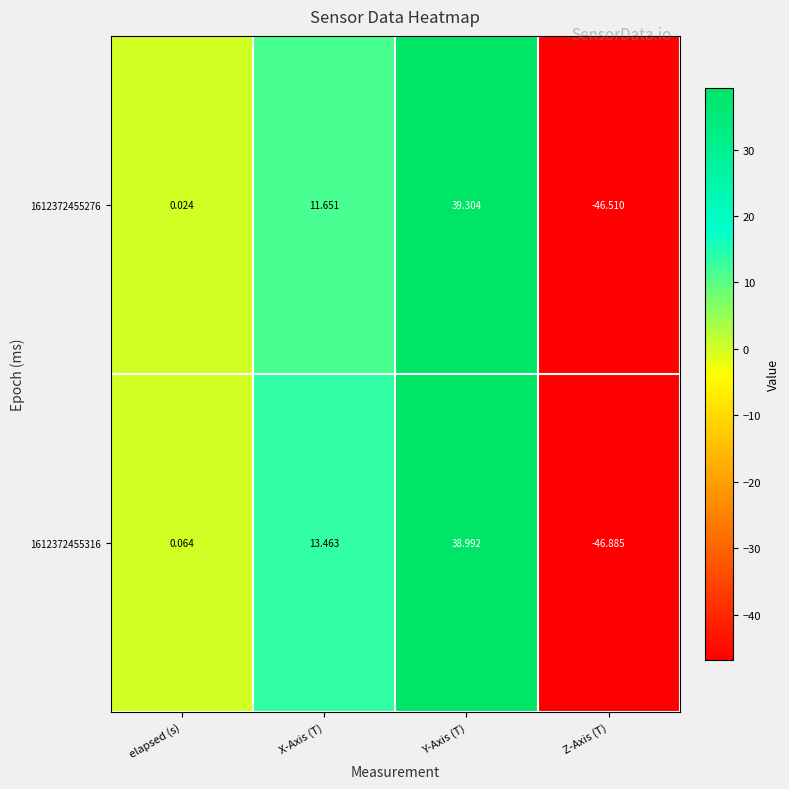

At Z-Axis (T), list the series in order from largest to smallest.

1612372455276, 1612372455316